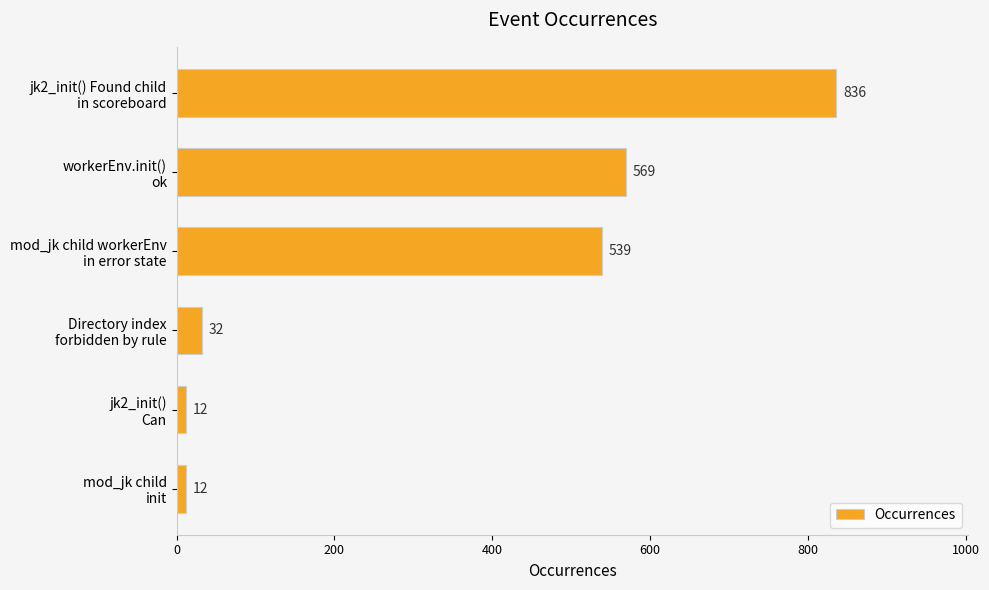

What is the maximum value shown in the chart?

836